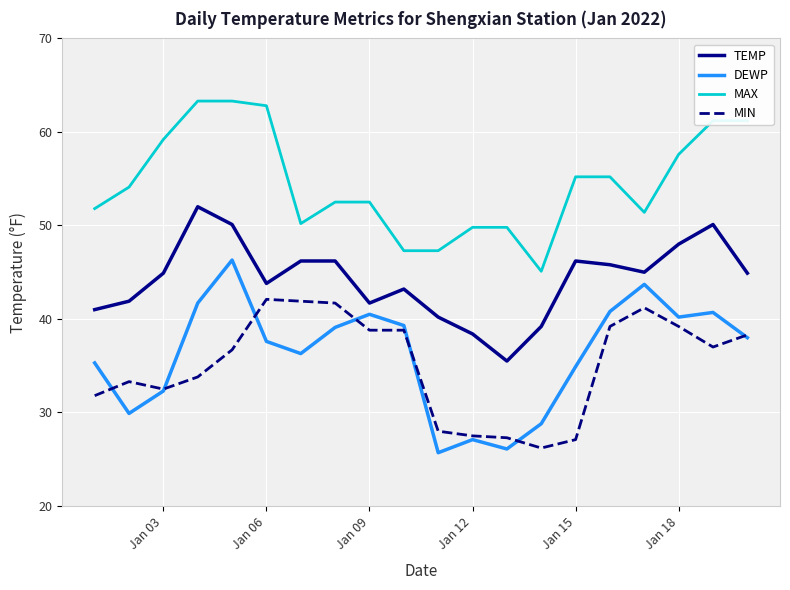

Rank the series by their maximum value, from lowest to highest.

MIN, DEWP, TEMP, MAX